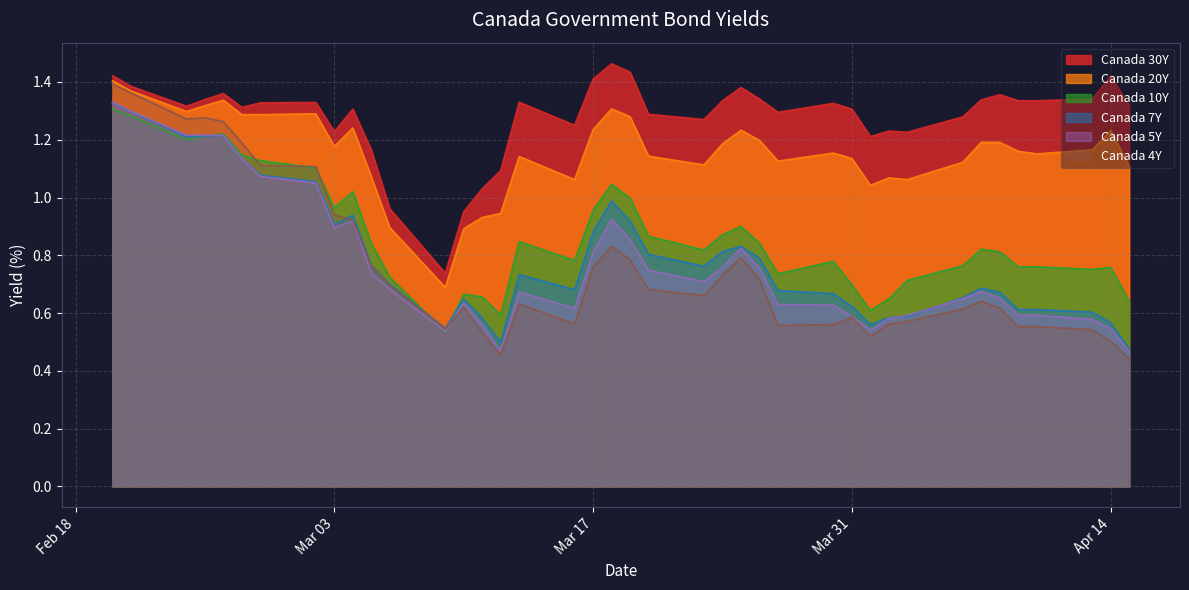

What is the sum of all Canada 4Y values?

30.4